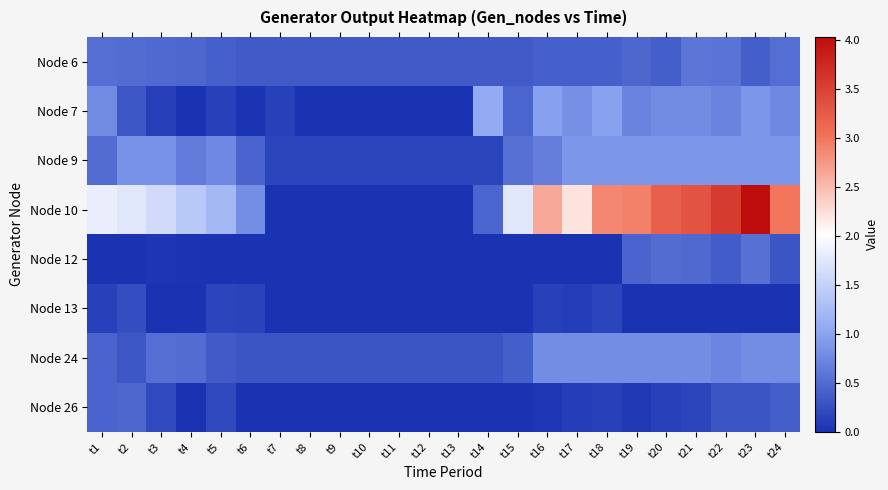

How many data points does each series have?

24